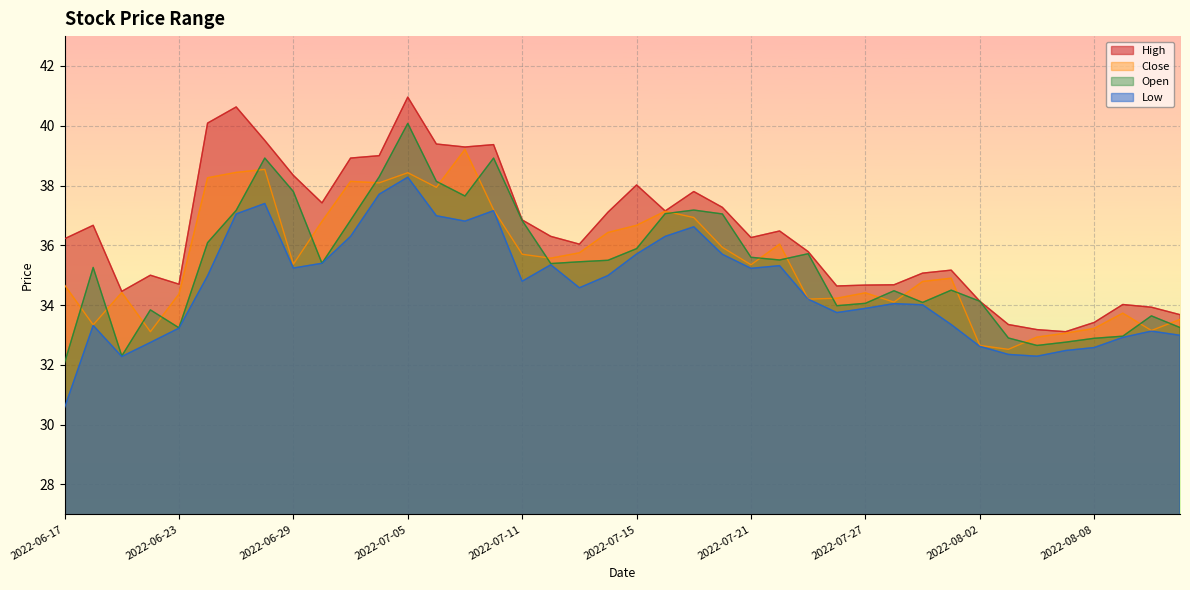

True or false: open and high intersect in this chart.

False